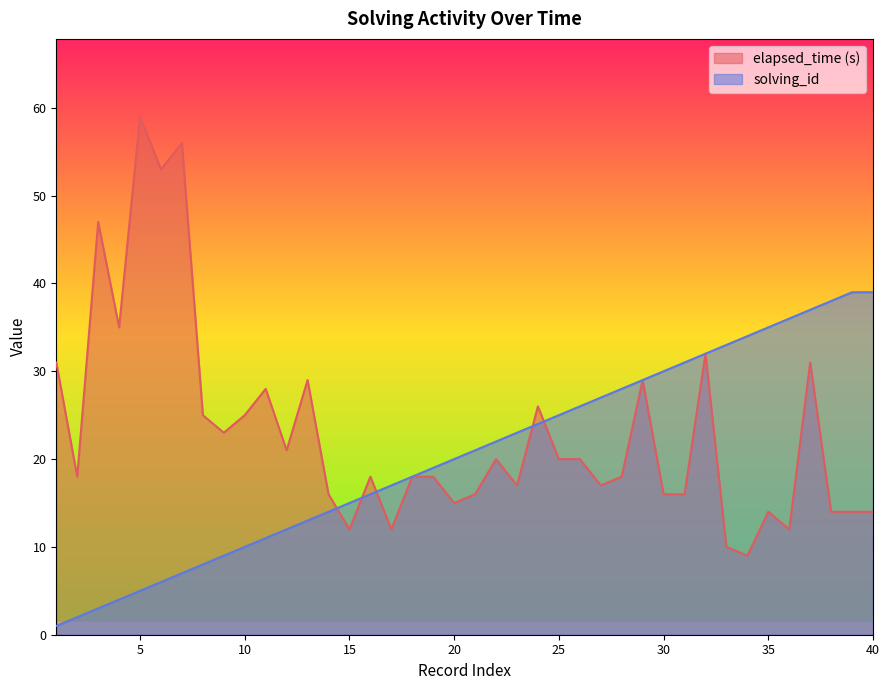

What is the total value across all series at 2?

20